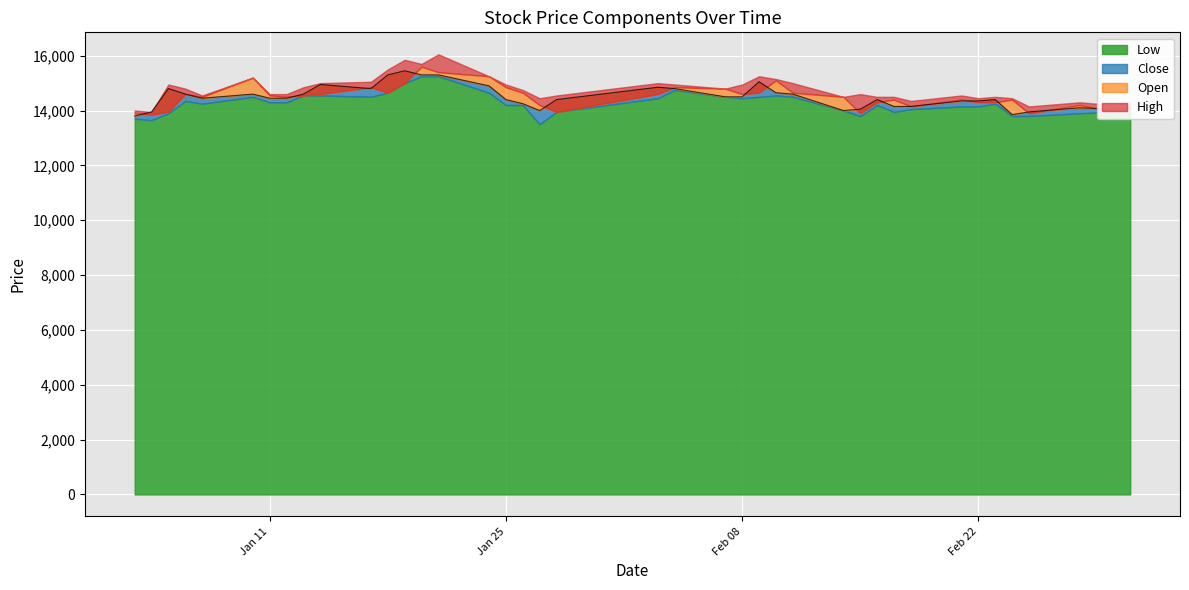

What are all the series names shown in the legend?

High, Close, Low, Open